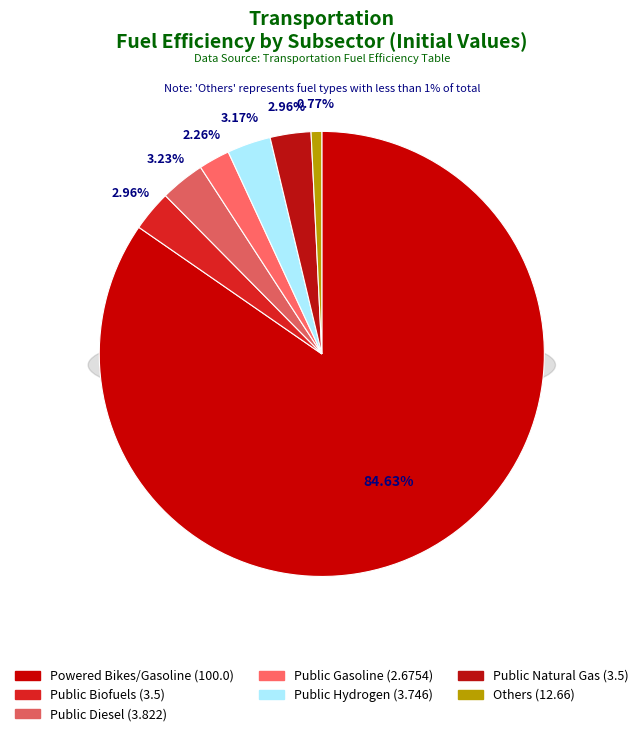

True or false: public_biofuels accounts for 3% of the total.

True